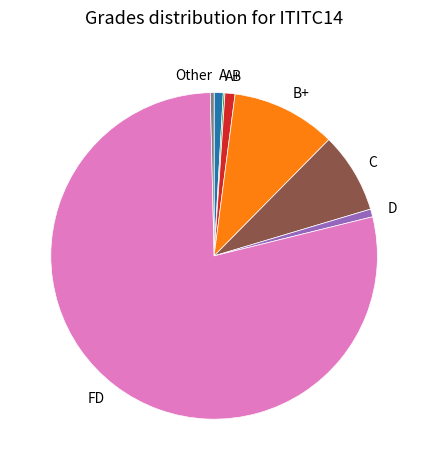

What is the majority slice?

FD